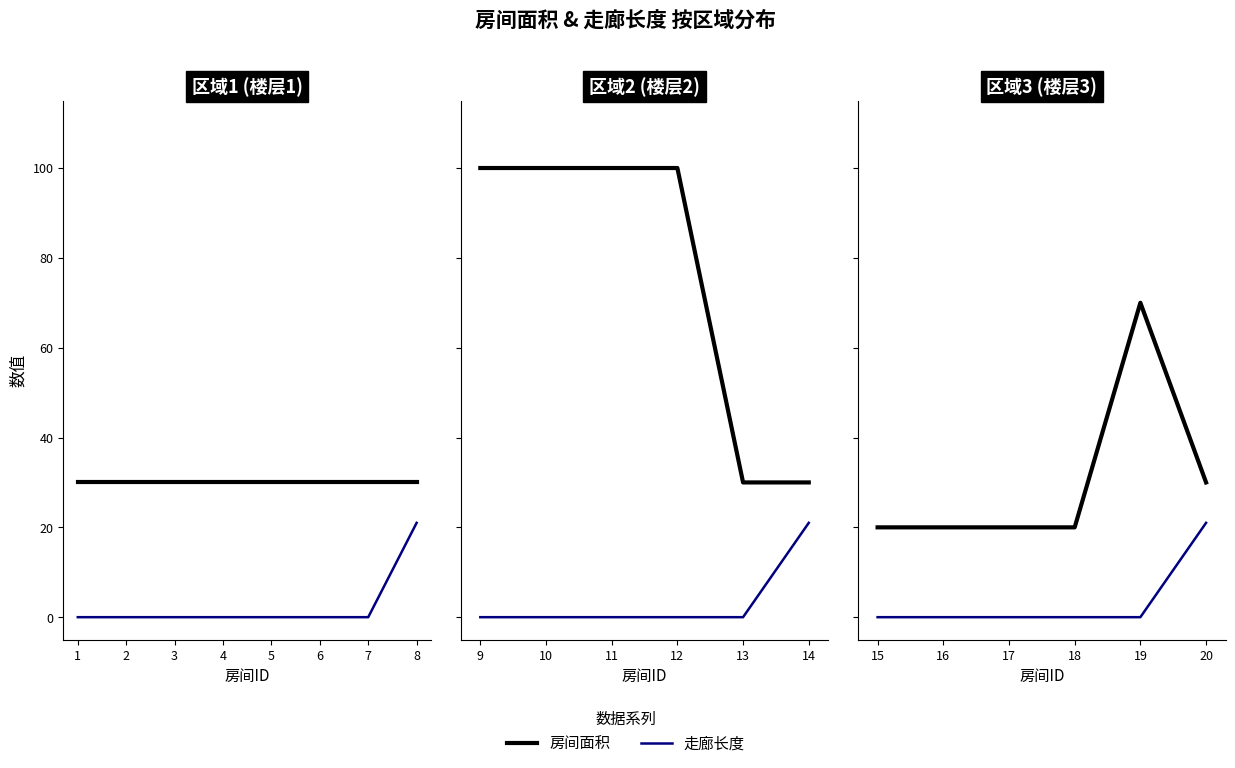

Which series has the largest total across all categories?

房间面积